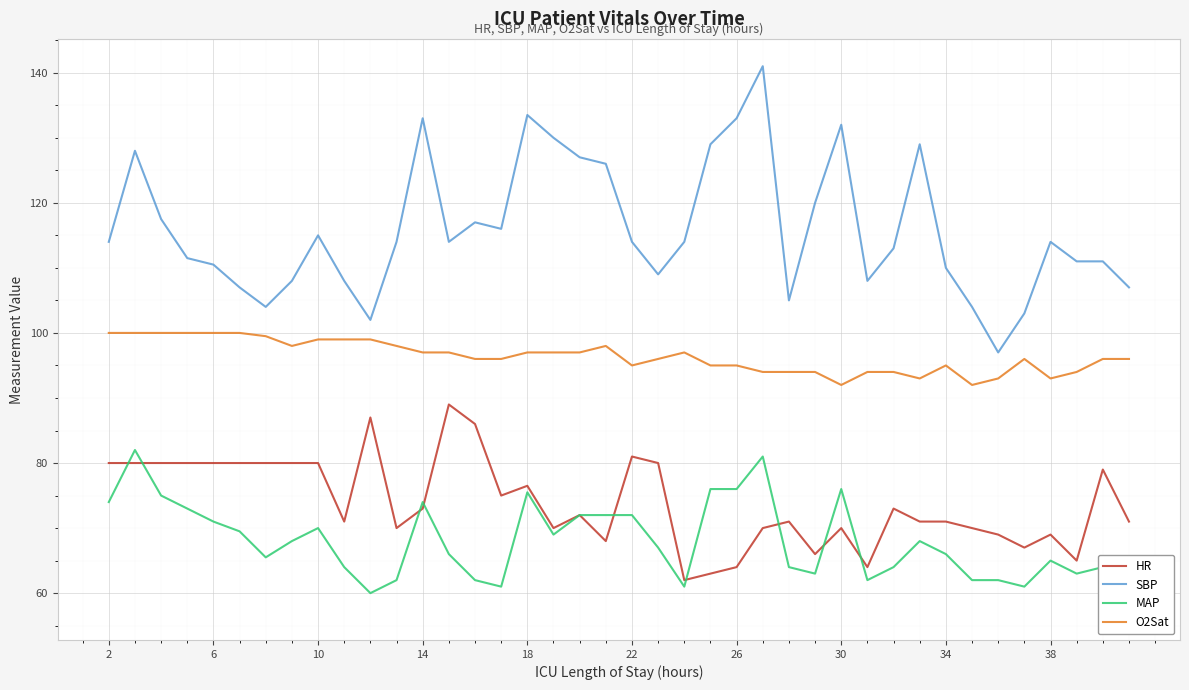

True or false: SBP and O2Sat intersect in this chart.

False